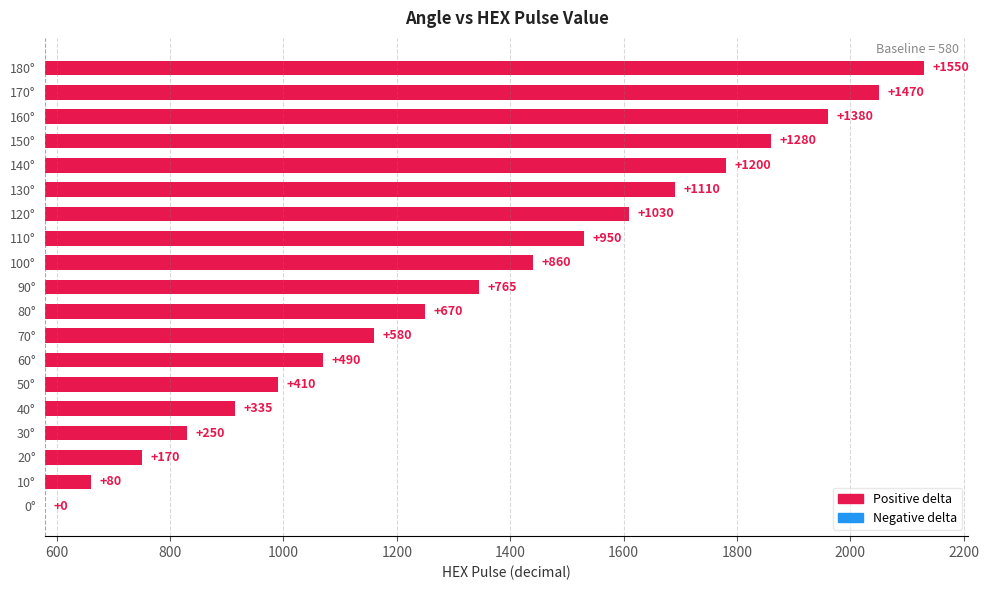

Reading left to right, extract all data points from this chart.

0	80	170	250	335	410	490	580	670	765	860	950	1030	1110	1200	1280	1380	1470	1550